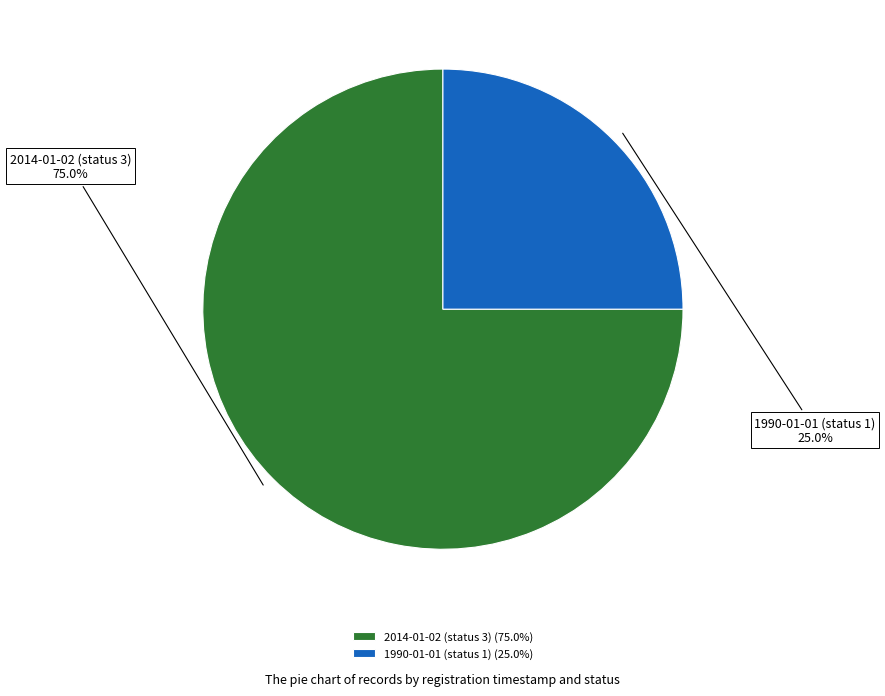

The 1990-01-01 (status 1) slice represents 25% of the pie. True or false?

True